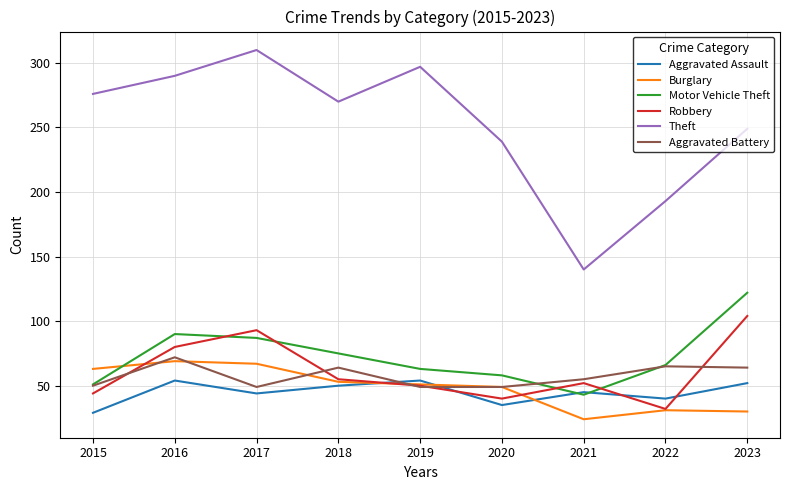

The Robbery series shows 22 at 2022. True or false?

False